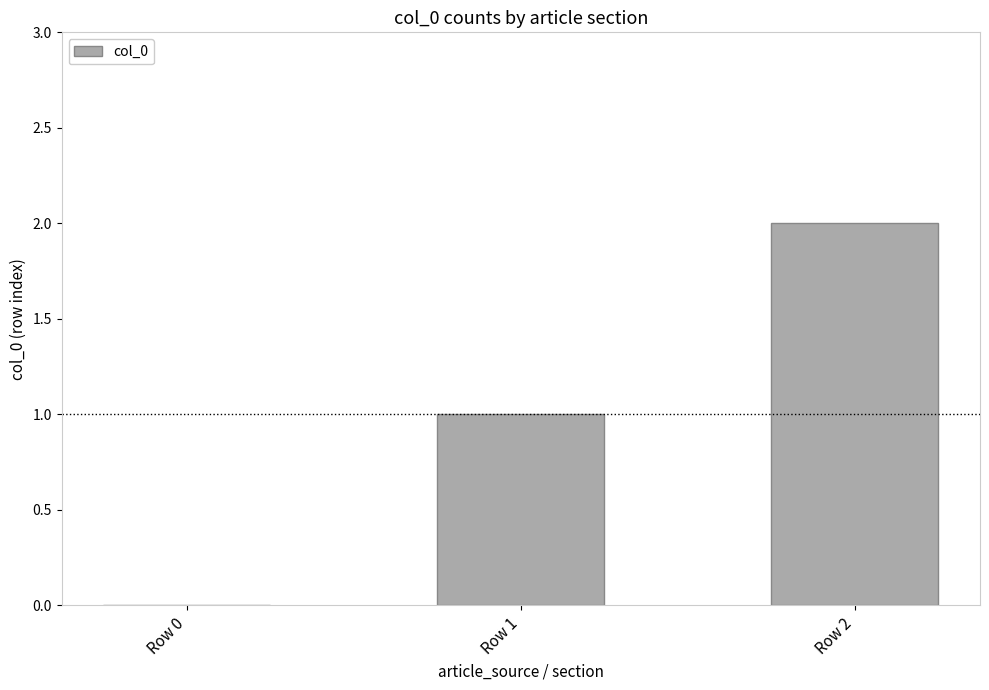

What is the sum of the values at Row 1 and Row 0?

1